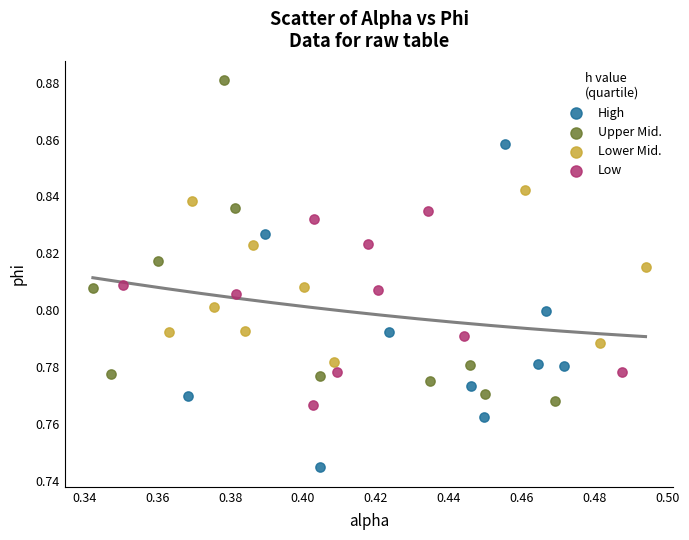

Which series reaches the maximum Y coordinate?

Upper Mid.